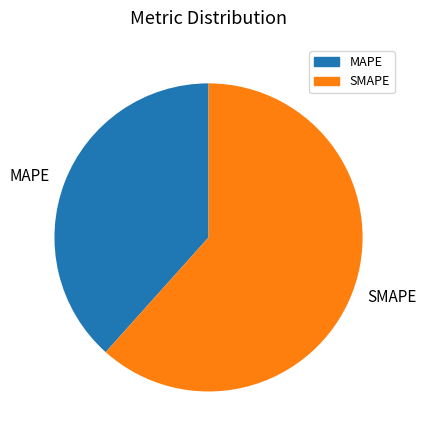

Rank the categories by value from lowest to highest.

MAPE, SMAPE